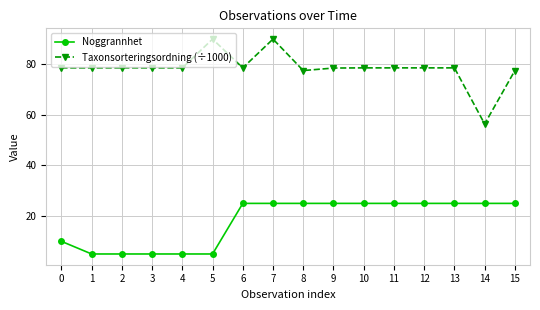

What is the total value across all series at 2?

83.6